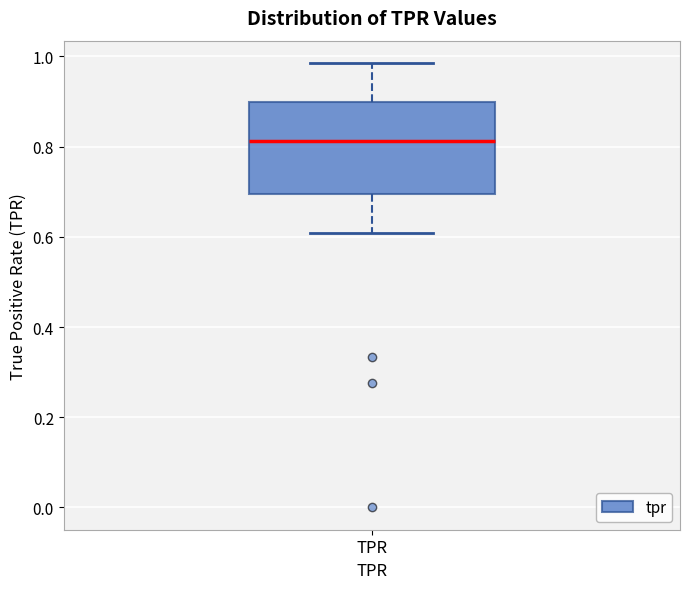

Read this box plot against the y-axis: the position of the median line, the range covered by the box, and the ends of both whiskers. The values are not printed on the chart, so give them approximately, as read against the axis.

median 0.82, box 0.70 to 0.90, whiskers 0.60 to 0.98